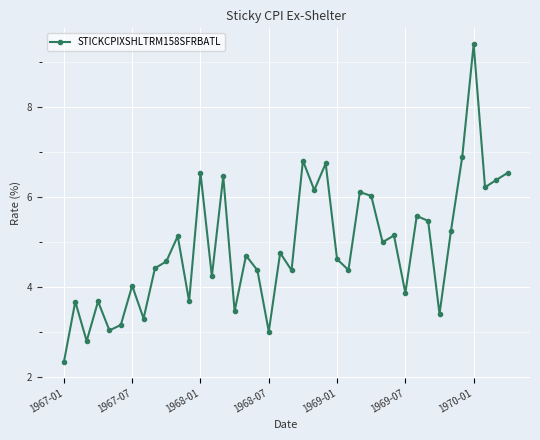

What is the value of the 18th point from the left?

4.4